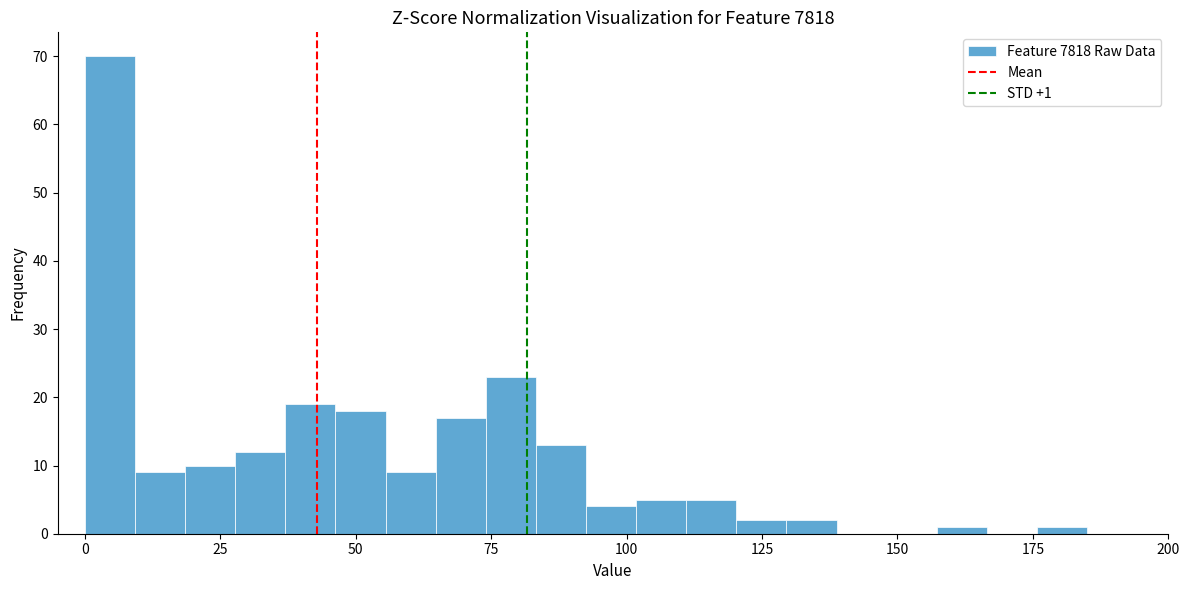

Around what value on the x-axis is the tallest bar? Give the approximate position of its centre, as read against the axis.

5